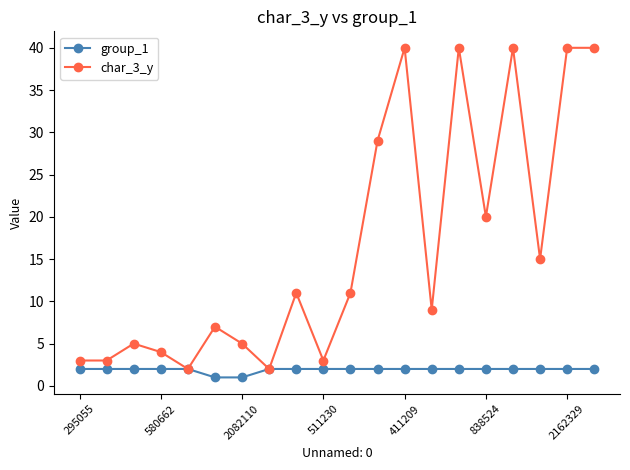

Which series has the largest range (max minus min)?

char_3_y